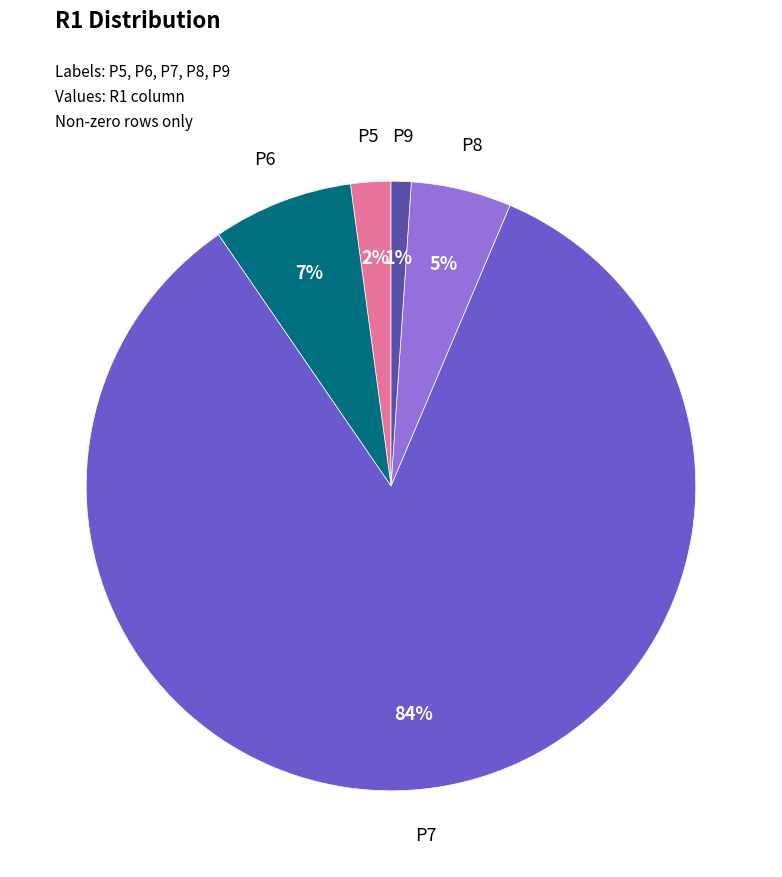

To the nearest percent, what is the average slice percentage?

20%